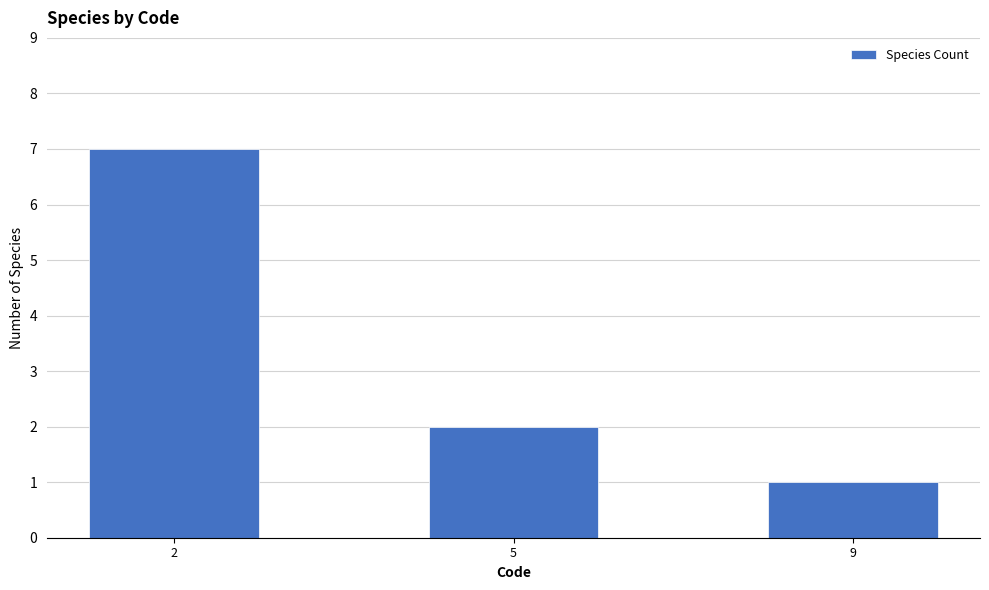

Reading right to left, what are all the values shown in this chart?

1	2	7